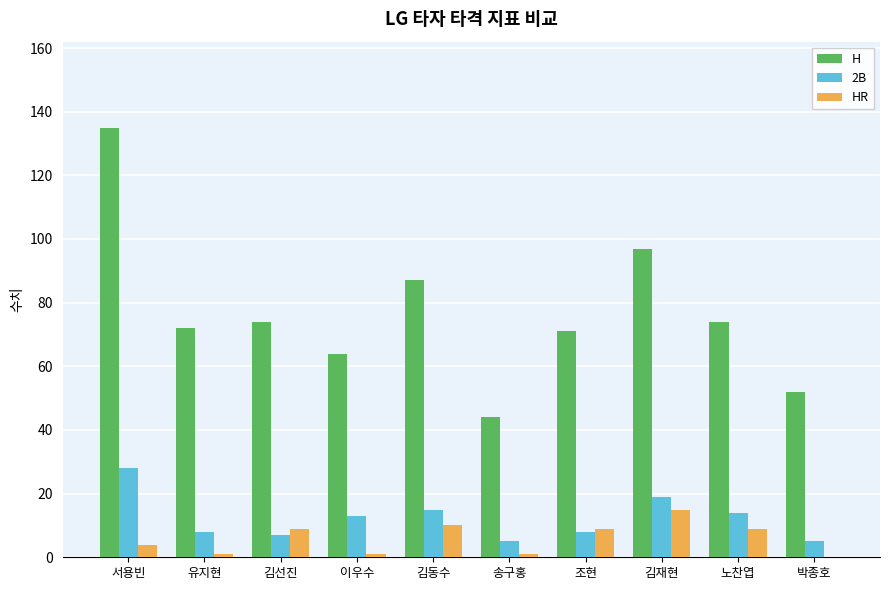

Reading left to right, transcribe all the data shown in this chart.

H: 135	72	74	64	87	44	71	97	74	52
2B: 28	8	7	13	15	5	8	19	14	5
HR: 4	1	9	1	10	1	9	15	9	0